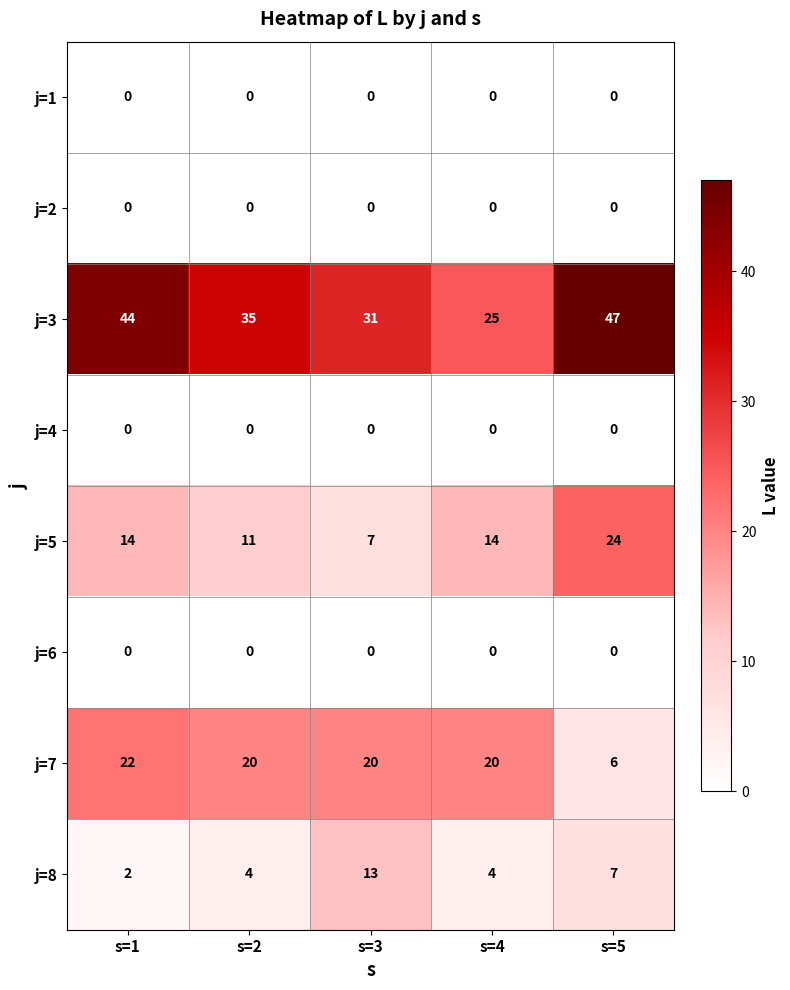

What is the sum of the j=3 values at s=4 and s=3?

56